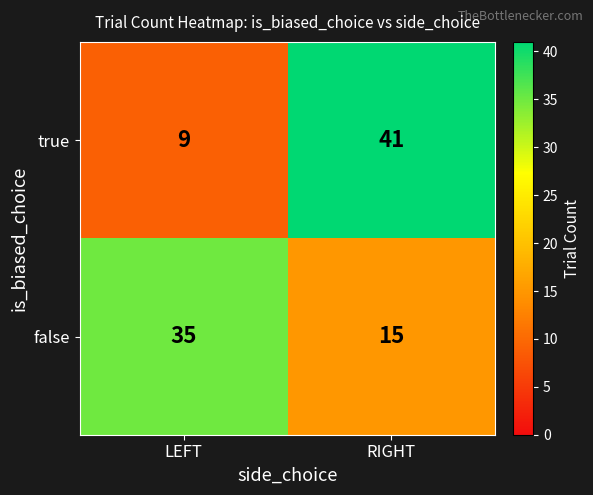

What is the approximate value of false at LEFT, to the nearest 5?

35